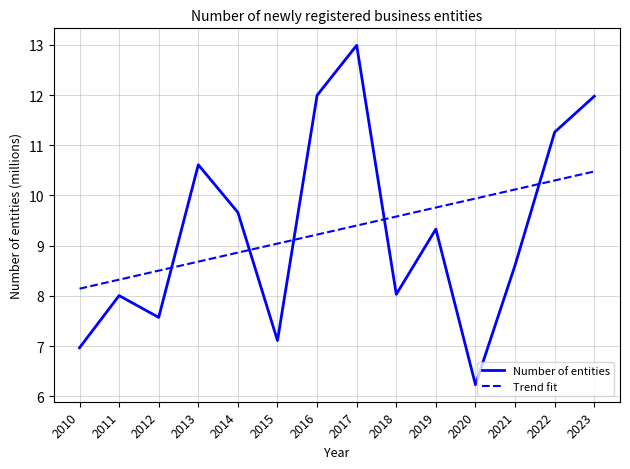

Which category has the highest value across all series?

2017